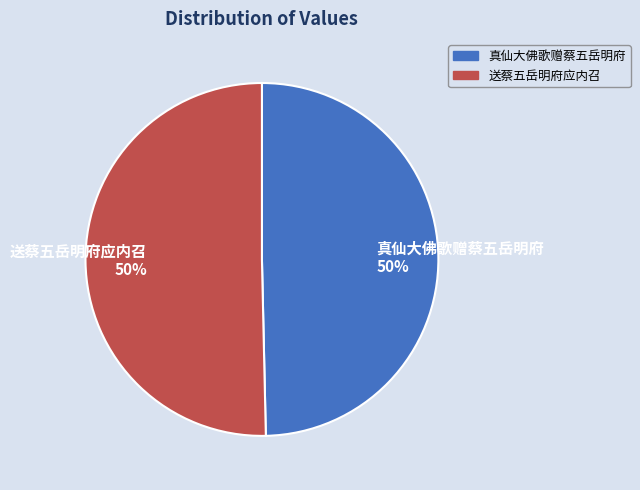

To the nearest percent, what portion does 真仙大佛歌赠蔡五岳明府 represent?

50%